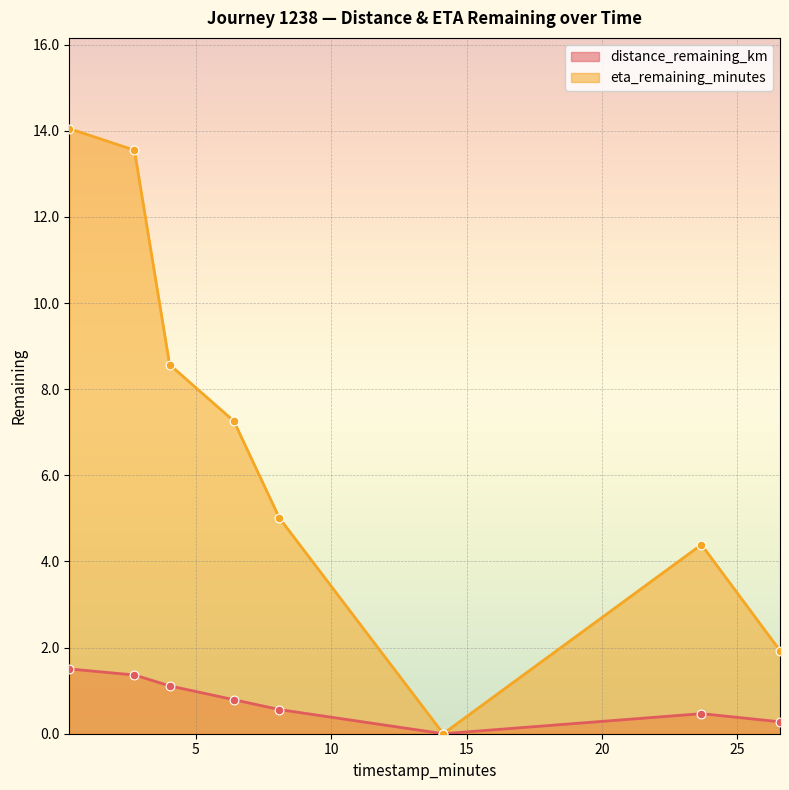

Is the value of distance_remaining_km at 4.04 greater than the value of eta_remaining_minutes at 4.04?

No